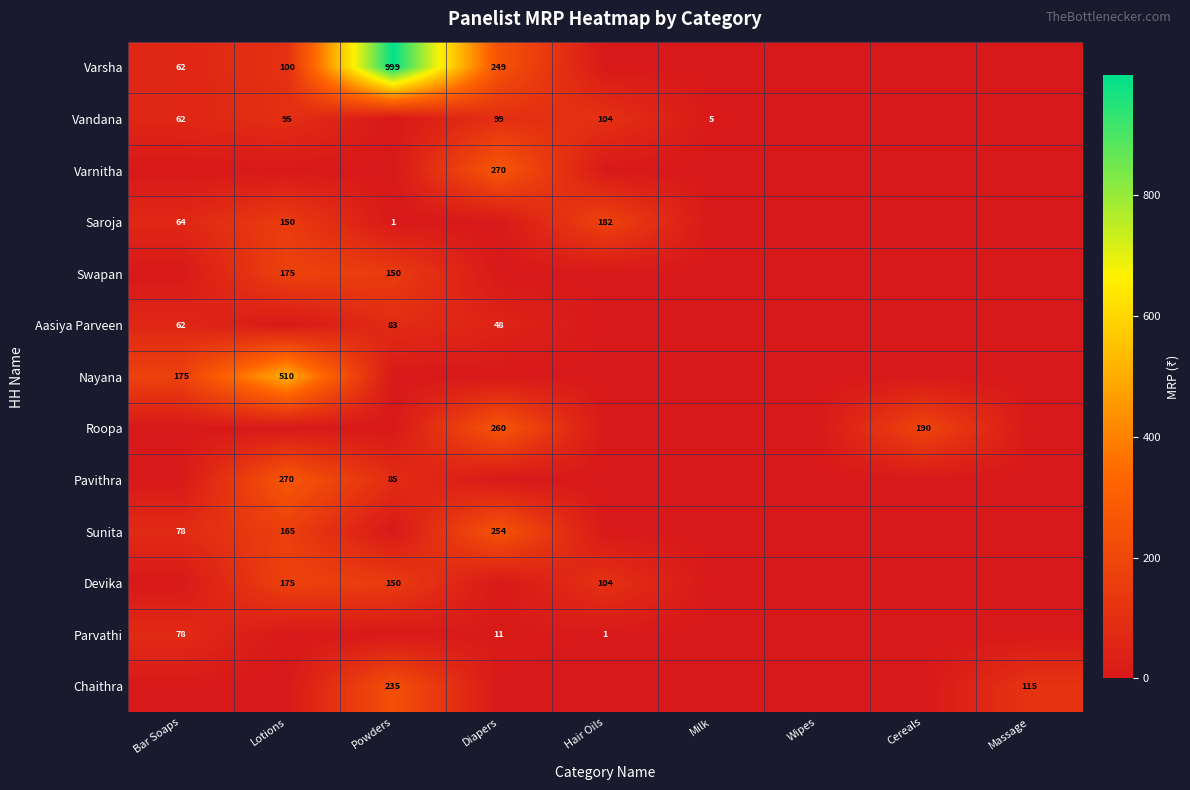

The Vandana series shows 165 at Hair Oils. True or false?

False